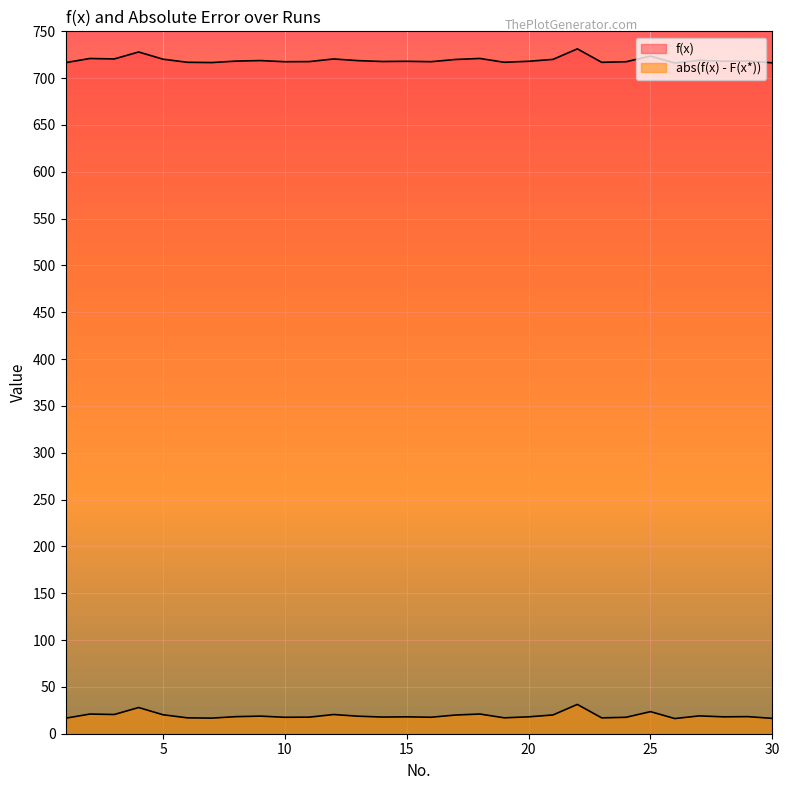

At which label is f(x) closest to 723?

25